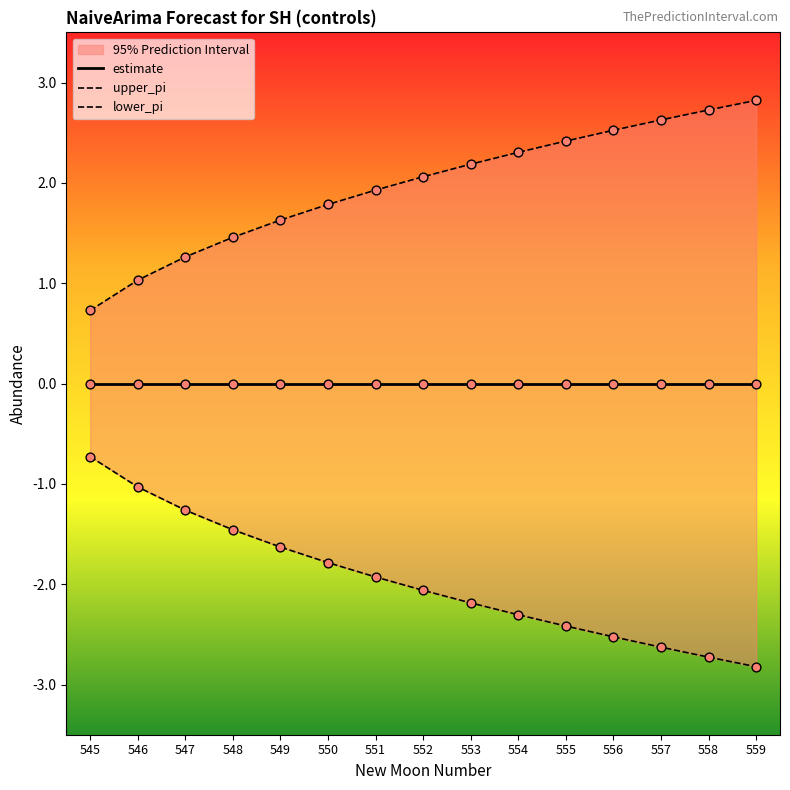

At which category is the sum across all series the highest?

545